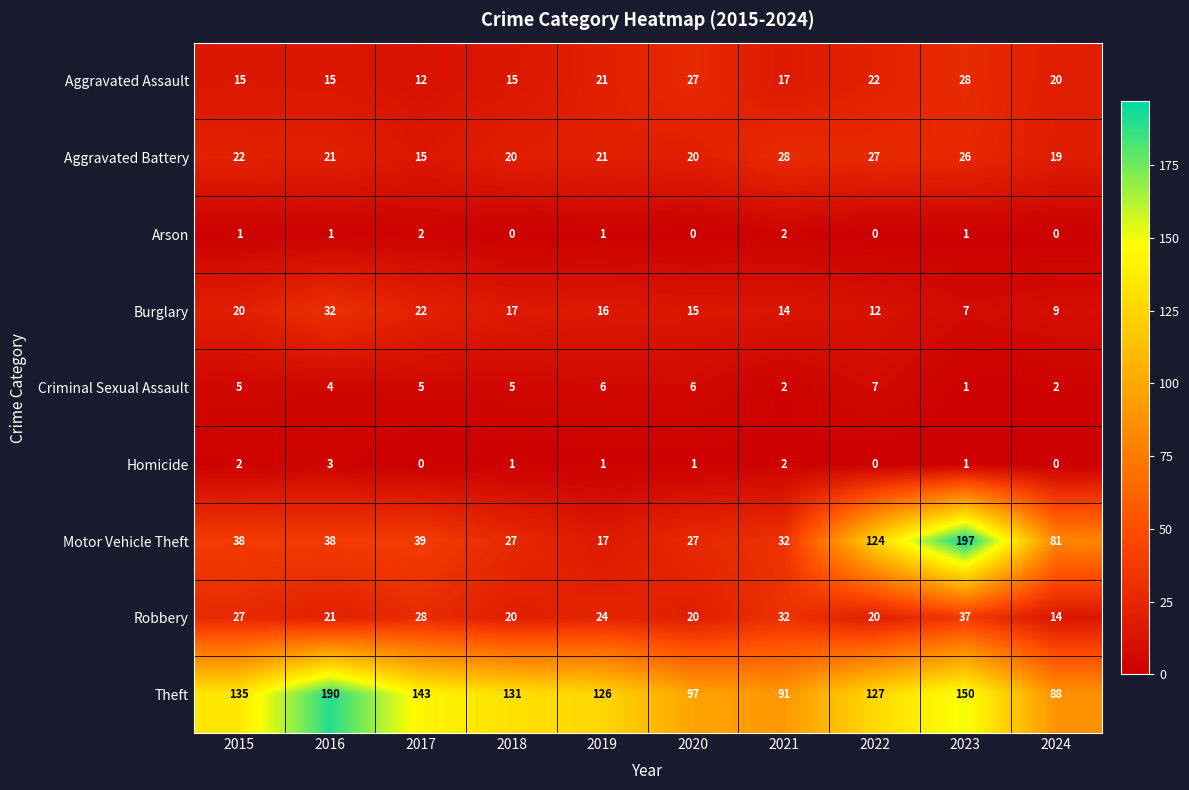

Is it true that Criminal Sexual Assault equals 4 at 2020?

False